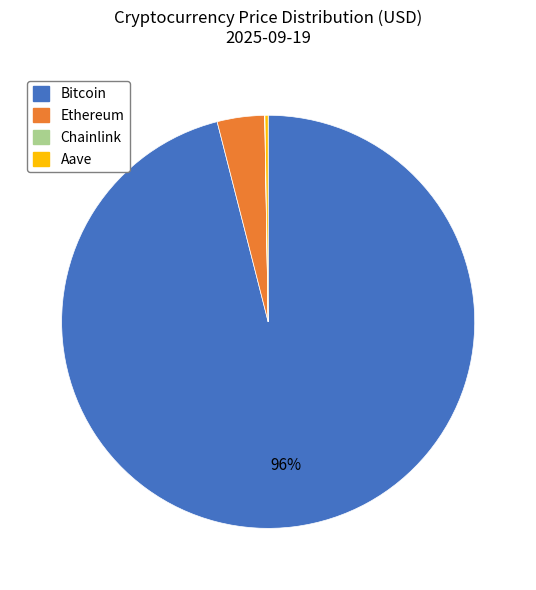

Which category has the biggest portion of the pie?

Bitcoin